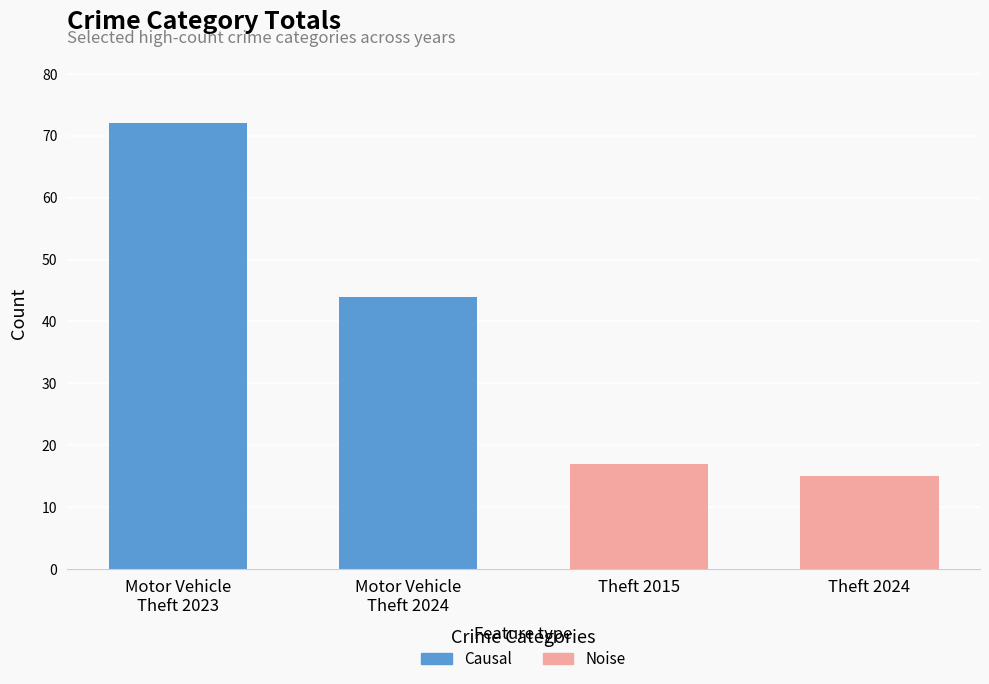

List the series in order of their peak value, lowest first.

Noise, Causal